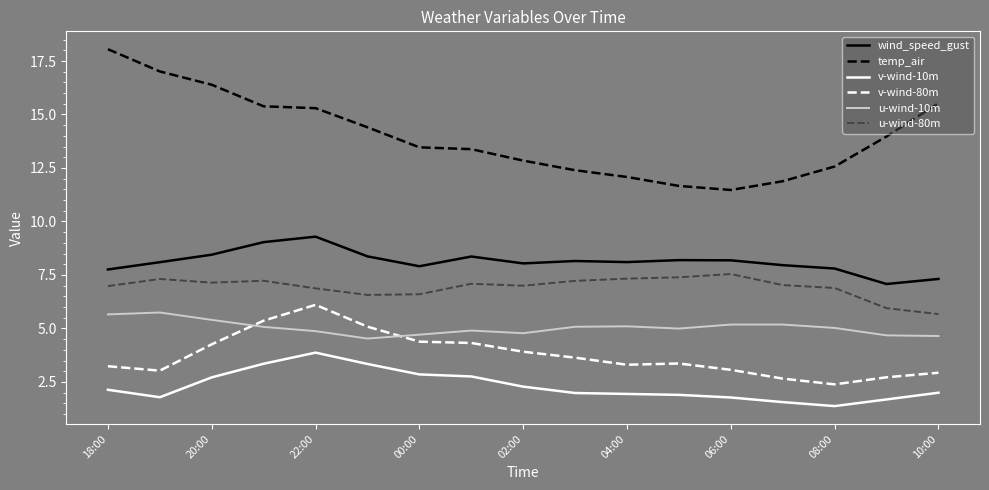

Which series has the widest spread of values?

temp_air